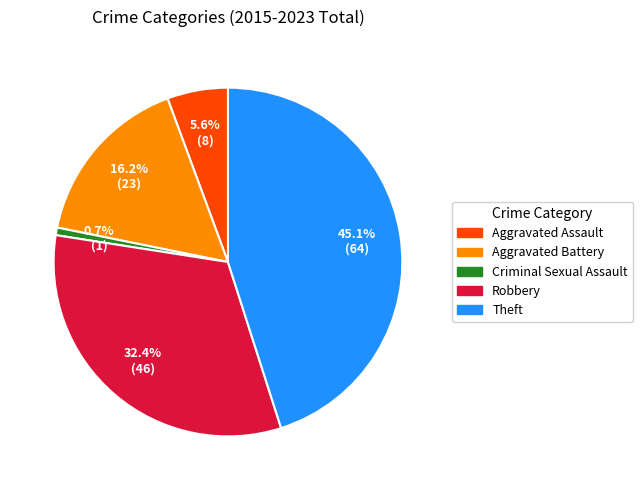

Count the number of slices in the pie.

5